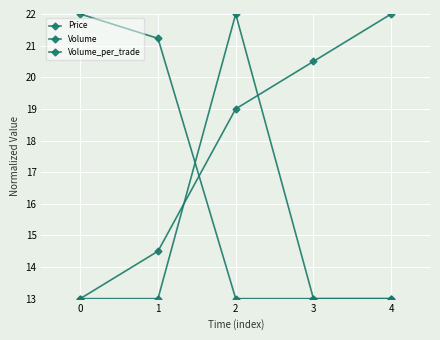

What is the lowest value of the Volume series?

13.0